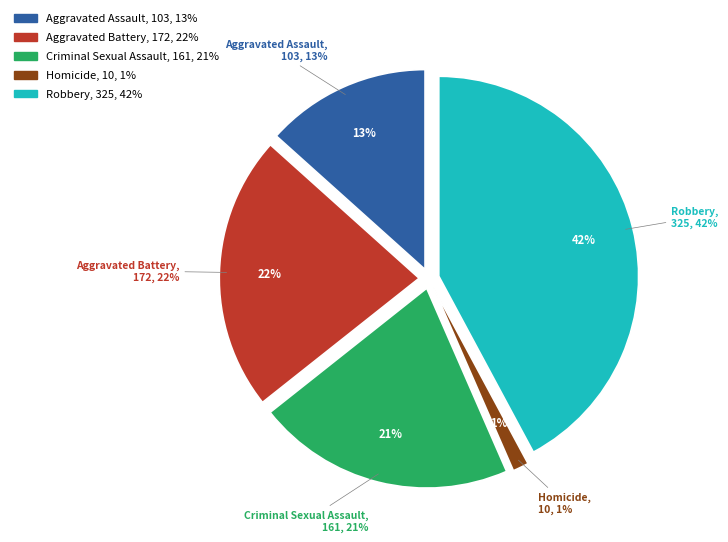

How many slices are in this pie chart?

5